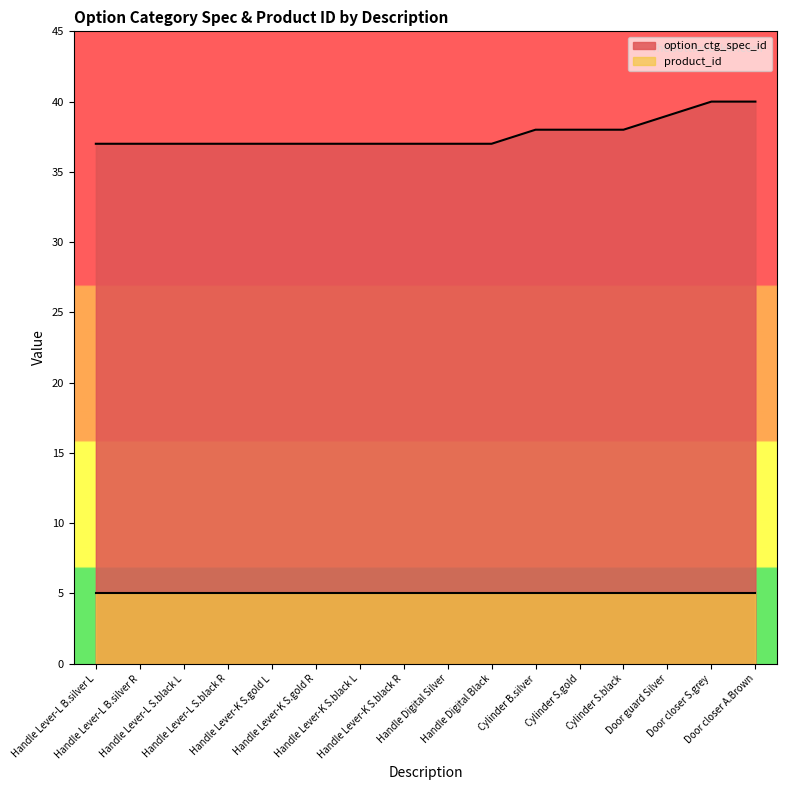

What is the sum of all values?

603